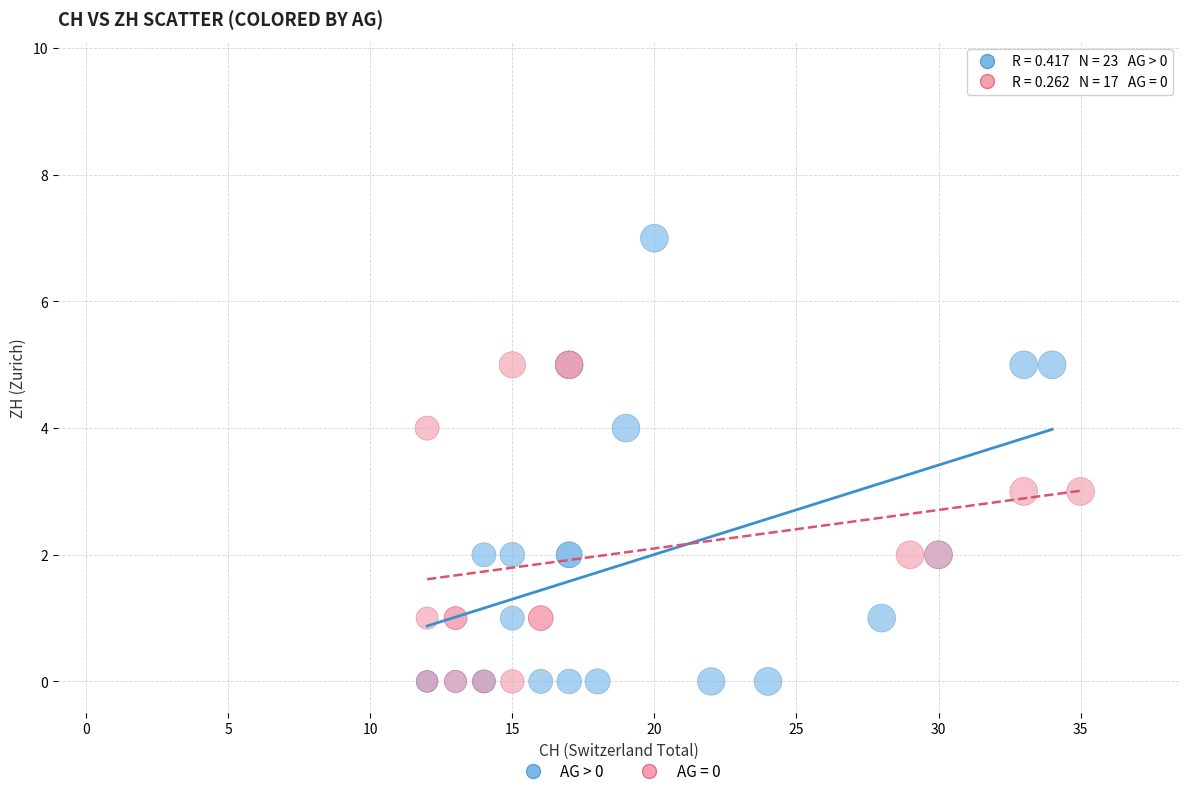

Which series contains the highest Y value?

AG > 0